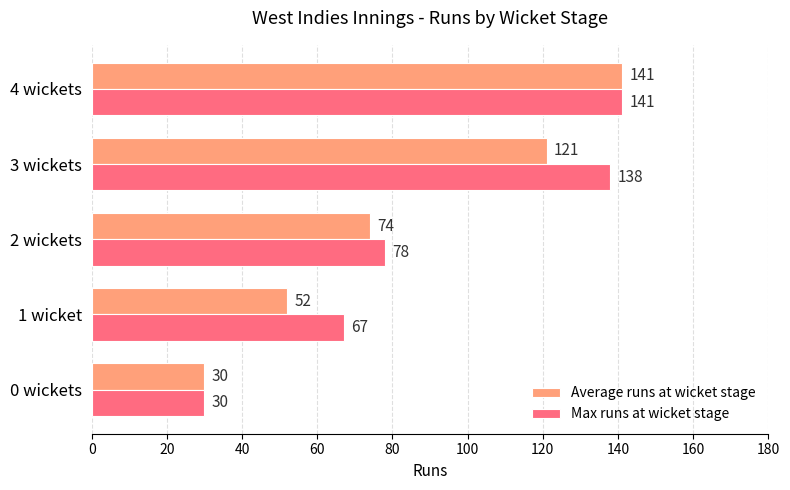

Which series changed the most between 0 wickets and 3 wickets?

Max runs at wicket stage